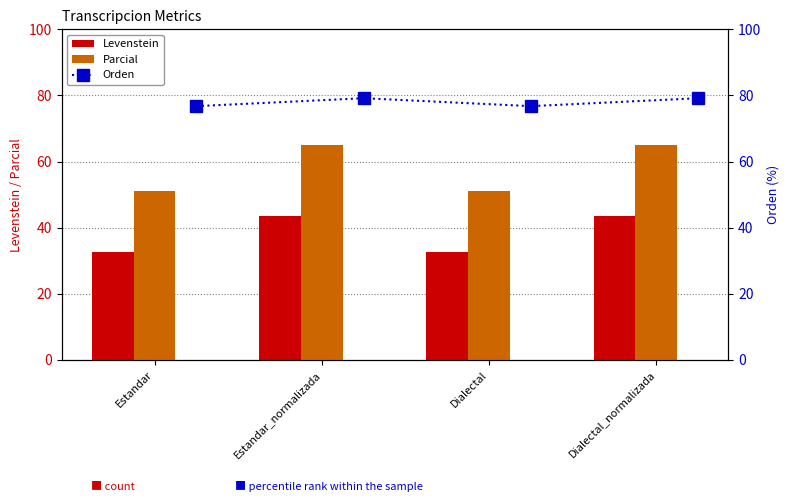

Is it true that Levenstein equals 32.5 at Dialectal?

True